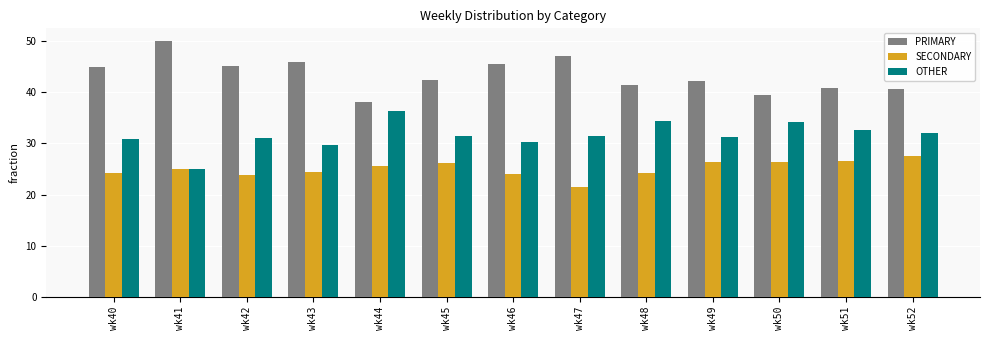

What is the spread (max minus min) of values at wk50?

13.2